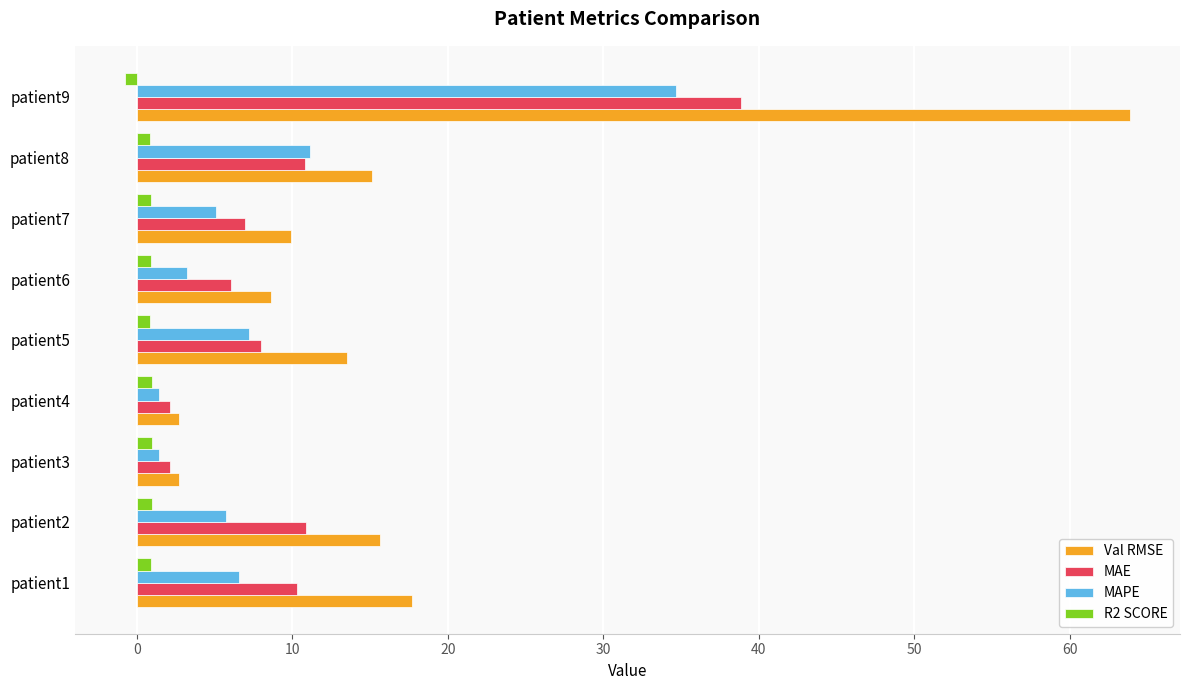

What are all the series names shown in the legend?

Val RMSE, MAE, MAPE, R2 SCORE